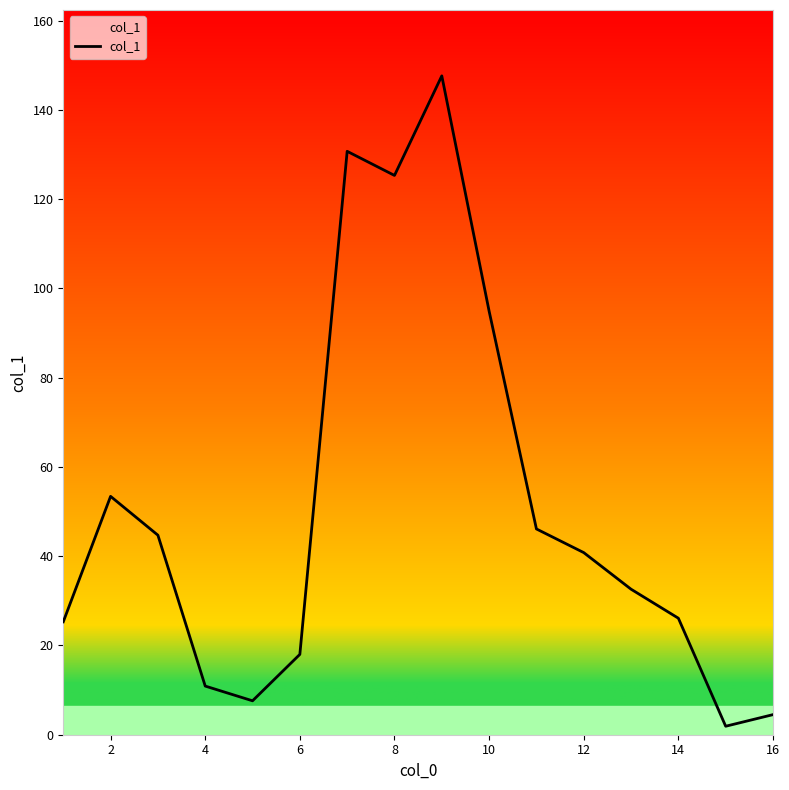

How many interior local peaks (higher than both neighbors) does the data have?

3